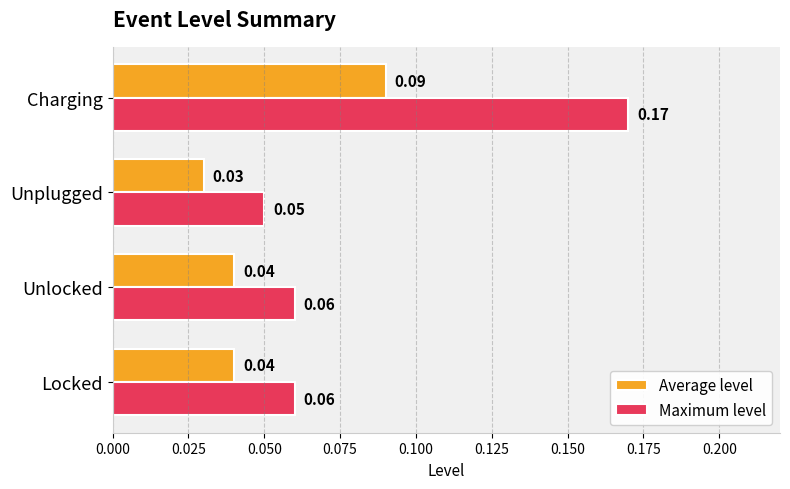

How many distinct data groups are displayed?

2